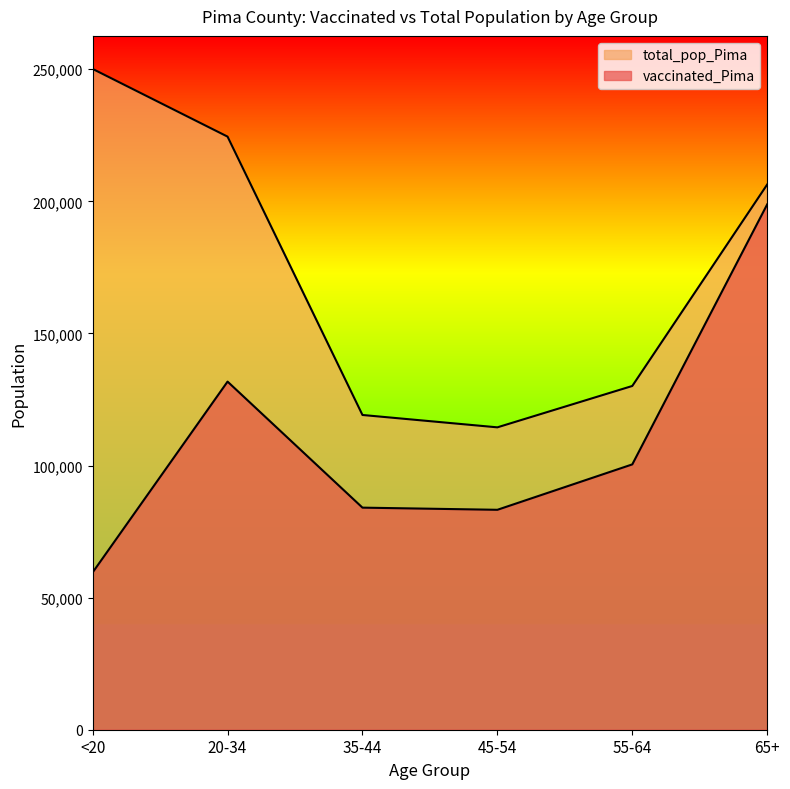

Rank the series at 45-54 from highest to lowest value.

total_pop_Pima, vaccinated_Pima